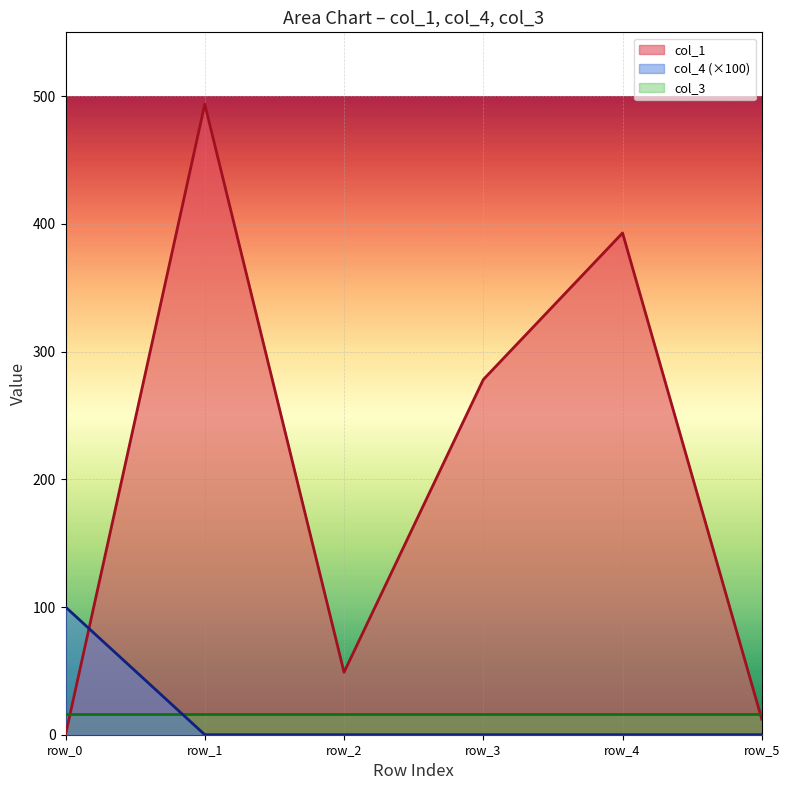

True or false: col_1 has more than 1 interior local peaks.

True